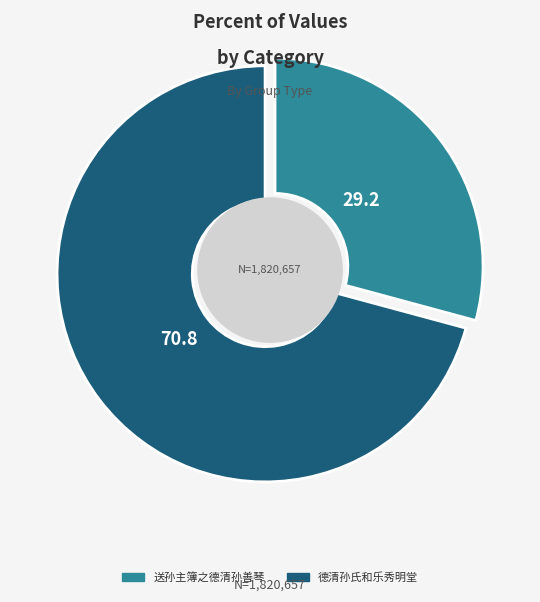

Which has a higher value, 送孙主簿之德清孙善琴 or 德清孙氏和乐秀明堂?

德清孙氏和乐秀明堂